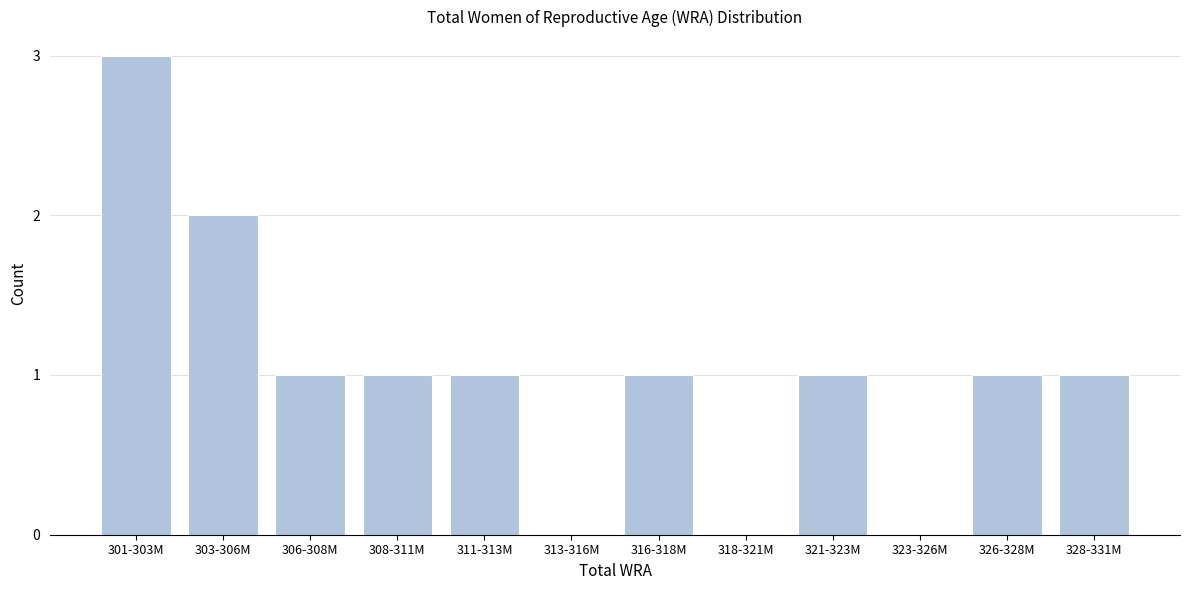

Reading left to right, transcribe all the data shown in this chart.

301-303M=3	303-306M=2	306-308M=1	308-311M=1	311-313M=1	313-316M=0	316-318M=1	318-321M=0	321-323M=1	323-326M=0	326-328M=1	328-331M=1